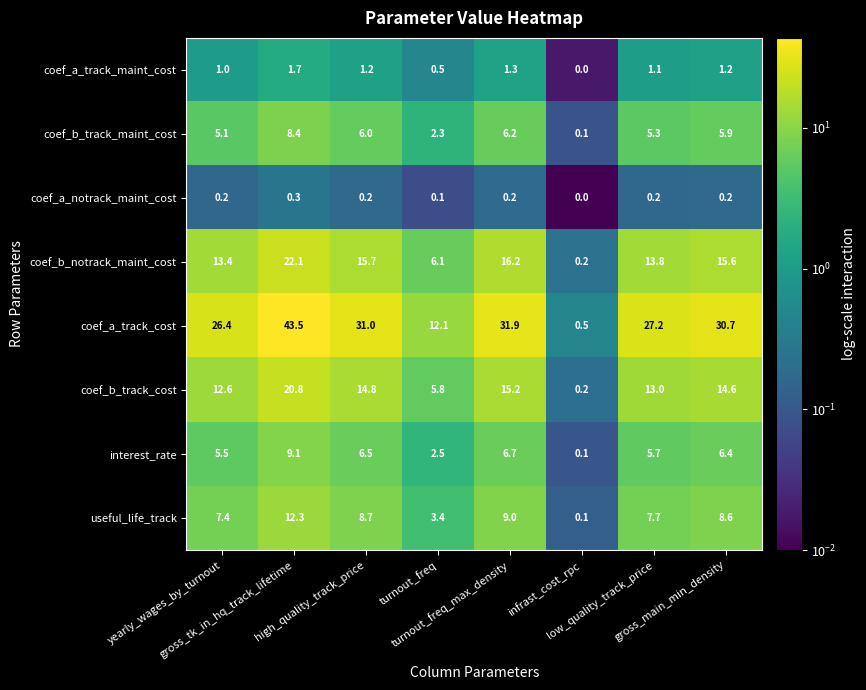

Rank the series by their maximum value, from highest to lowest.

coef_a_track_cost, coef_b_notrack_maint_cost, coef_b_track_cost, useful_life_track, interest_rate, coef_b_track_maint_cost, coef_a_track_maint_cost, coef_a_notrack_maint_cost